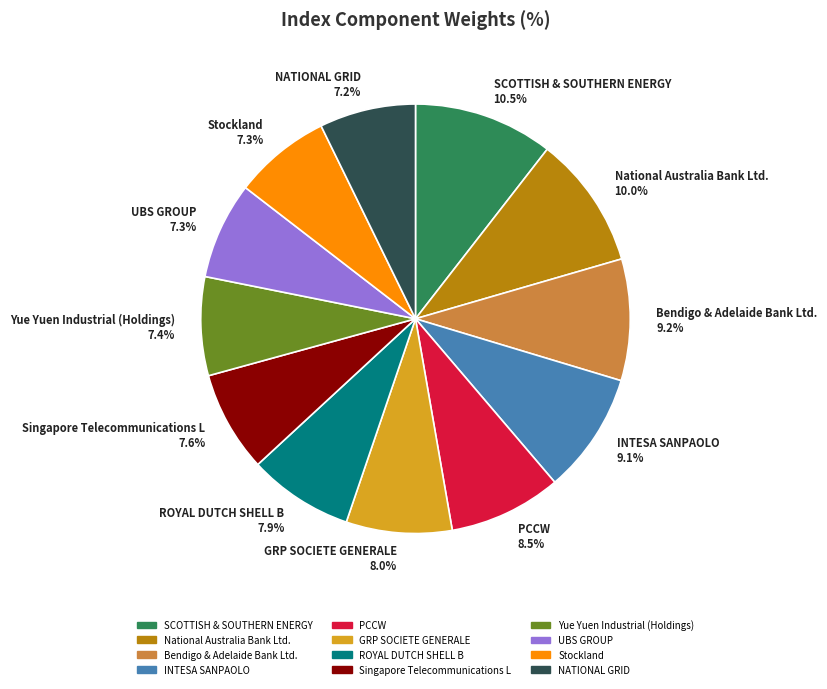

The Yue Yuen Industrial (Holdings) slice represents 7% of the pie. True or false?

True